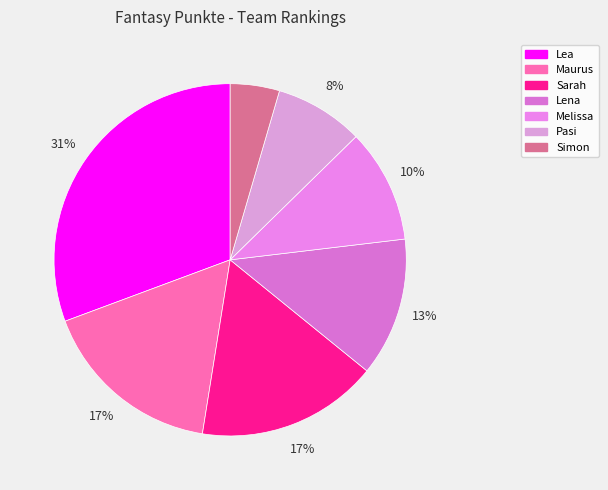

Combined, do Pasi and Lena account for over 50%?

No